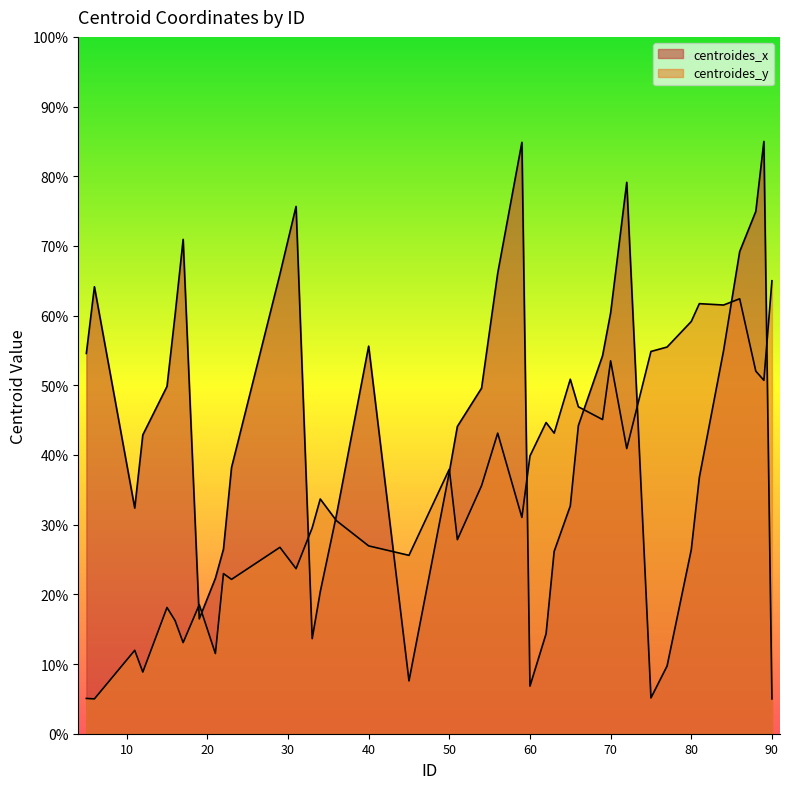

Where do centroides_x and centroides_y first cross each other?

17 and 19